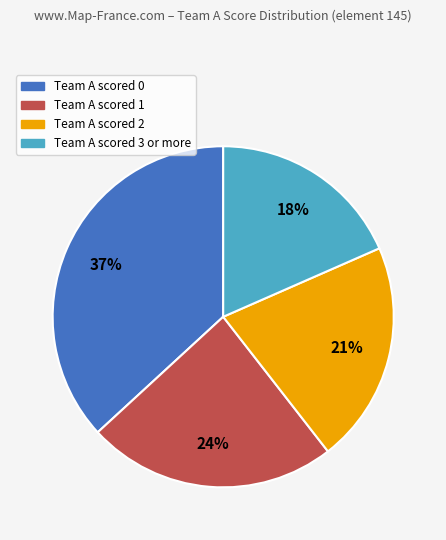

Is there any slice that represents more than half of the pie?

No